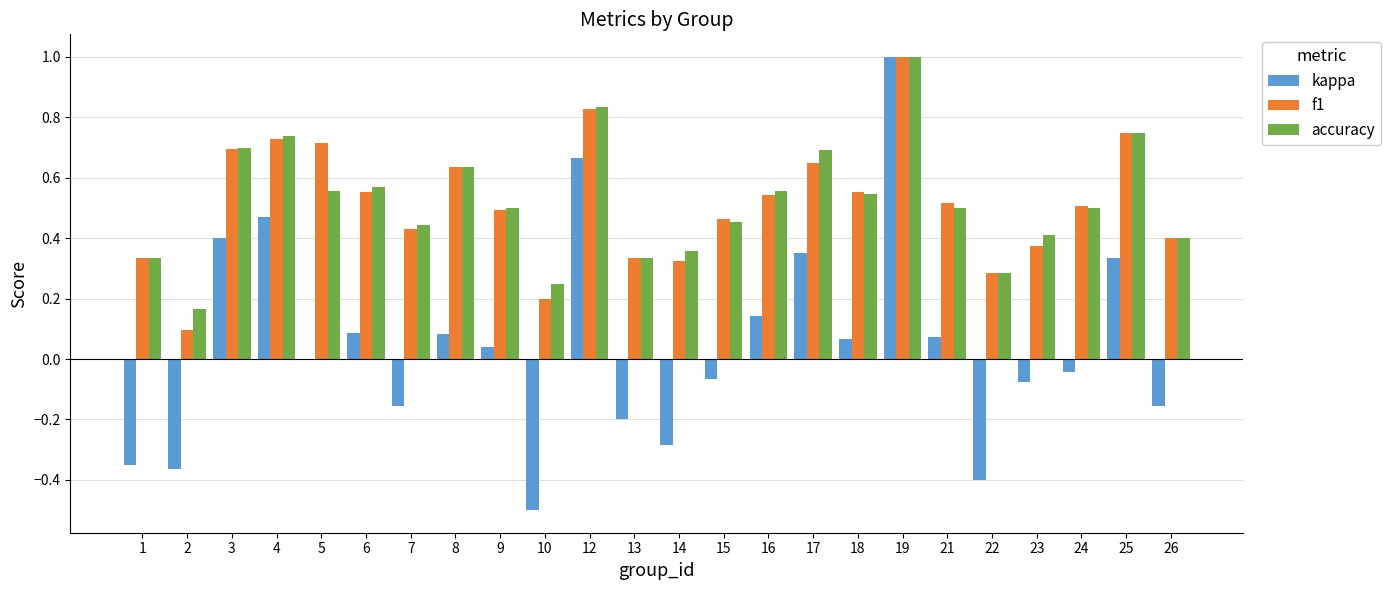

Is the value of accuracy at 25 greater than the value of f1 at 9?

Yes